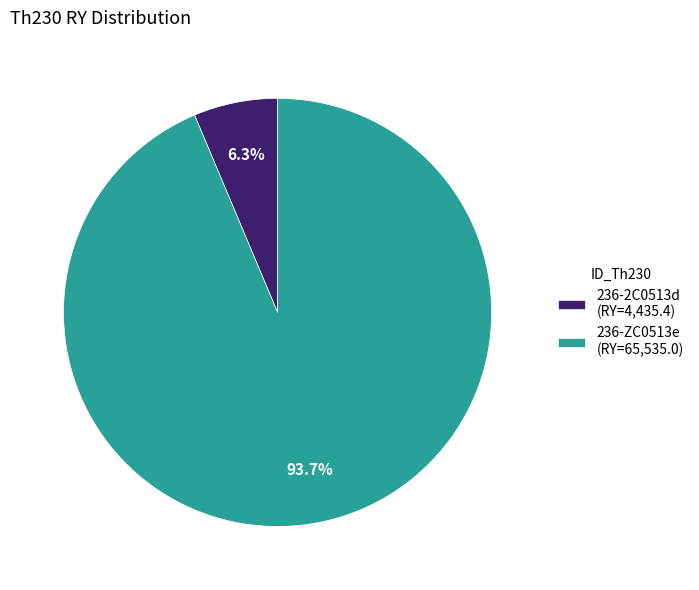

Between 236-2C0513d (RY=4,435.4) and 236-ZC0513e (RY=65,535.0), which is larger?

236-ZC0513e (RY=65,535.0)